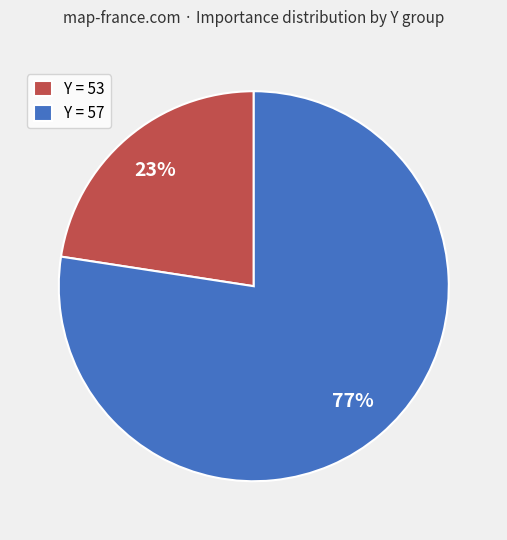

How many segments does this pie chart have?

2